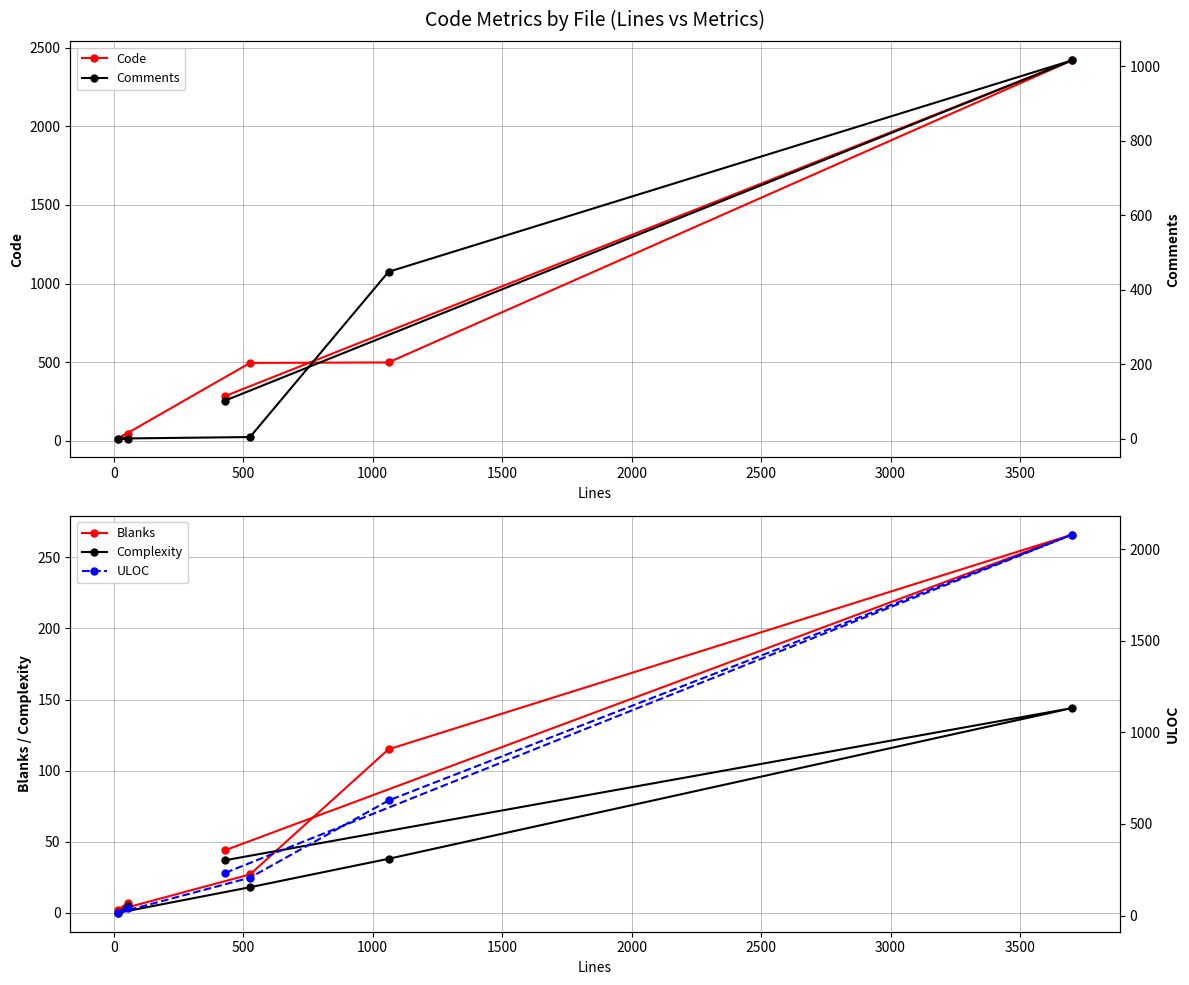

What is the highest value of the Code series?

2419